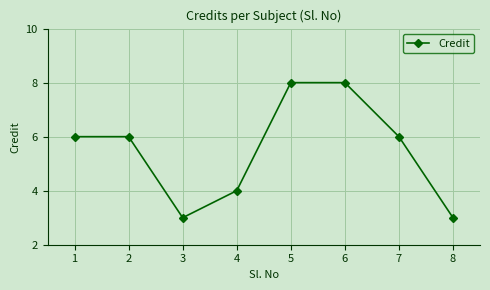

What is the value of the 1st point from the left?

6